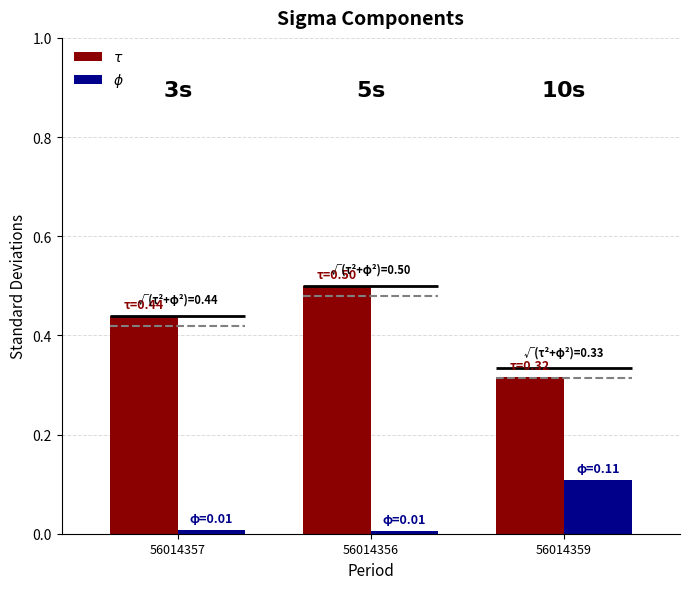

Rank the series at 56014356 from lowest to highest value.

$\phi$, $\tau$